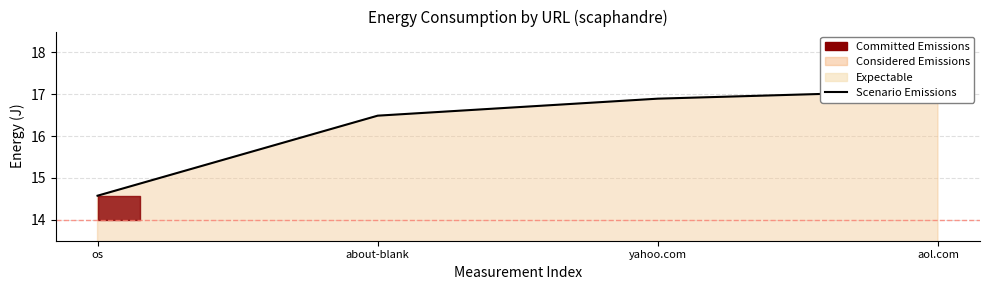

True or false: there are more than 2 points higher than both neighbors.

False